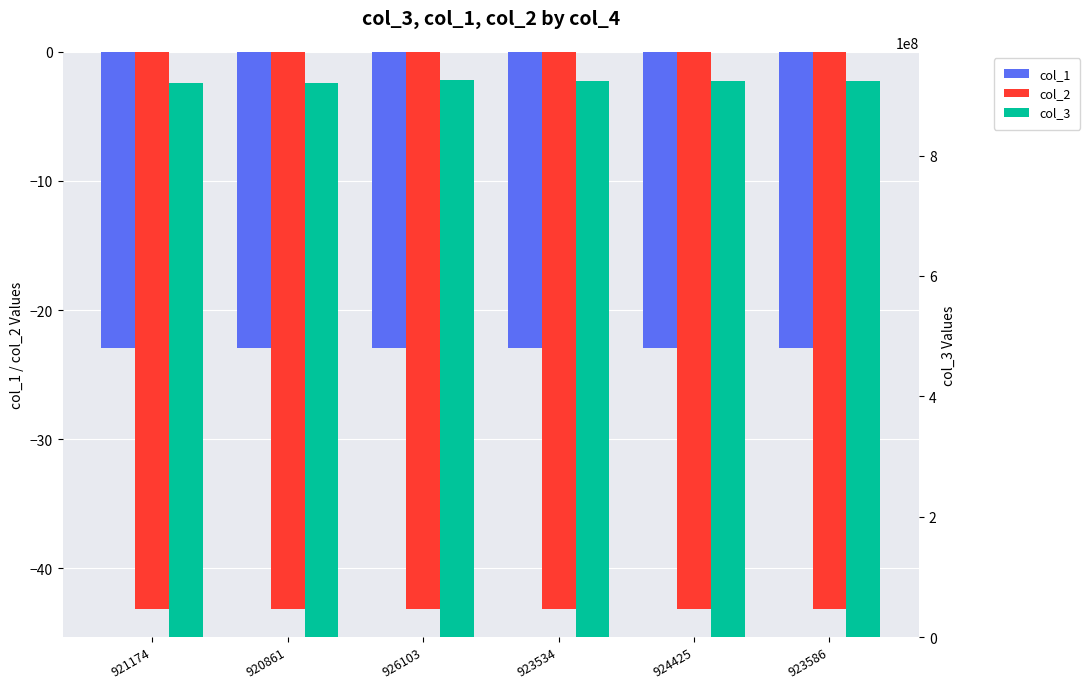

Between 920861 and 923586, which series saw the biggest shift?

col_3